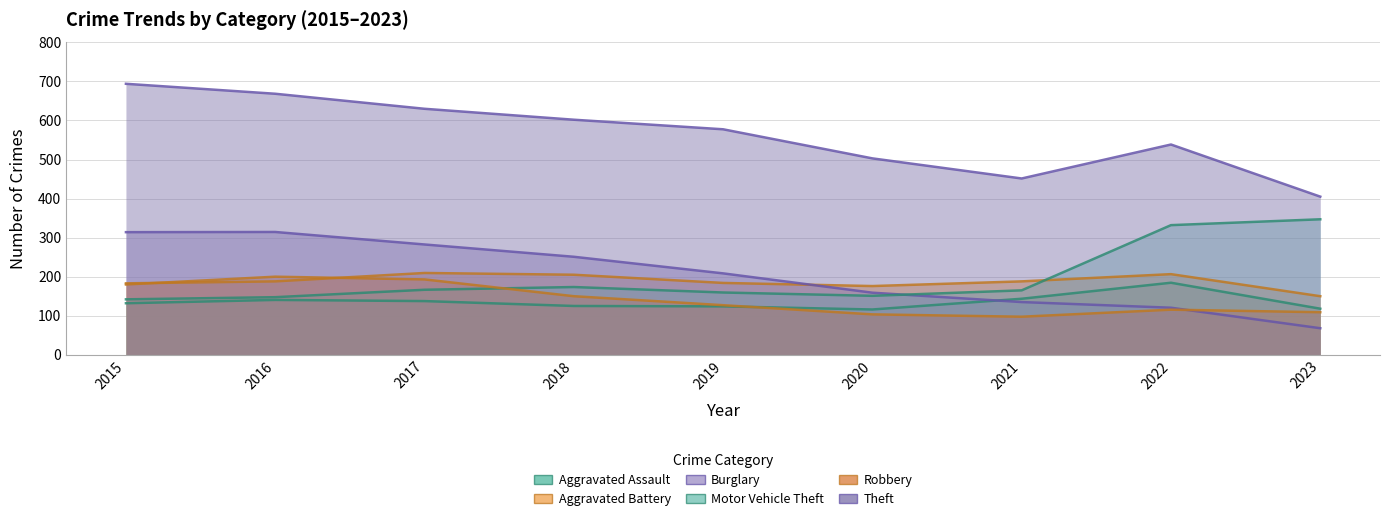

True or false: Burglary and Robbery cross at least once.

True